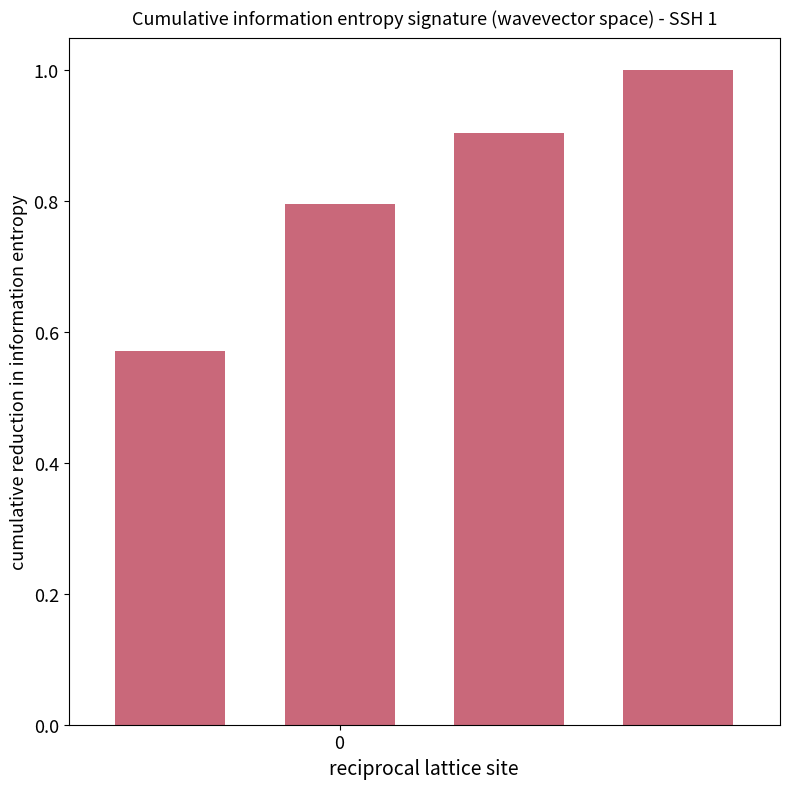

What is the value of the 2nd bar from the left?

0.8